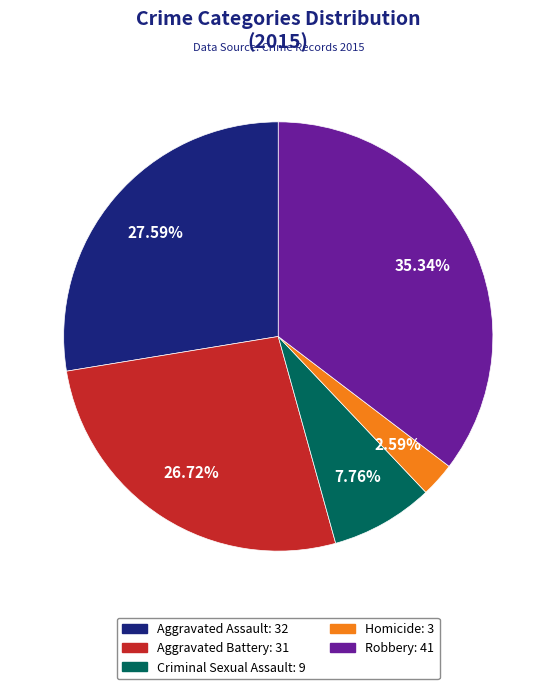

How many segments does this pie chart have?

5